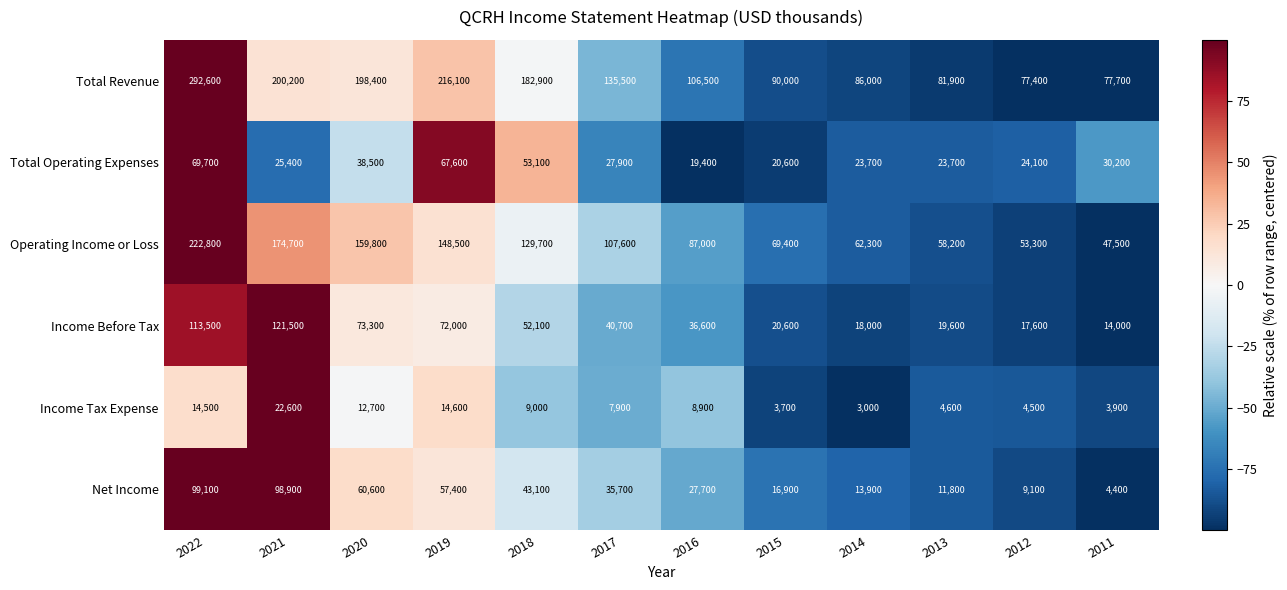

How many series are shown in this chart?

6